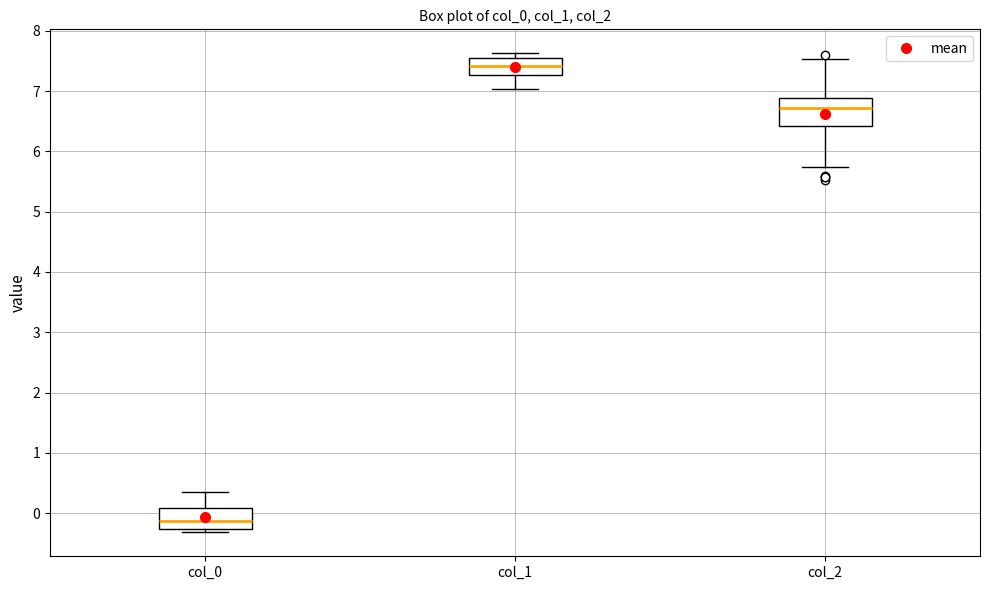

Where does the lower whisker of the box for col_2 end on the y-axis? The values are not printed on the chart, so give them approximately, as read against the axis.

5.7